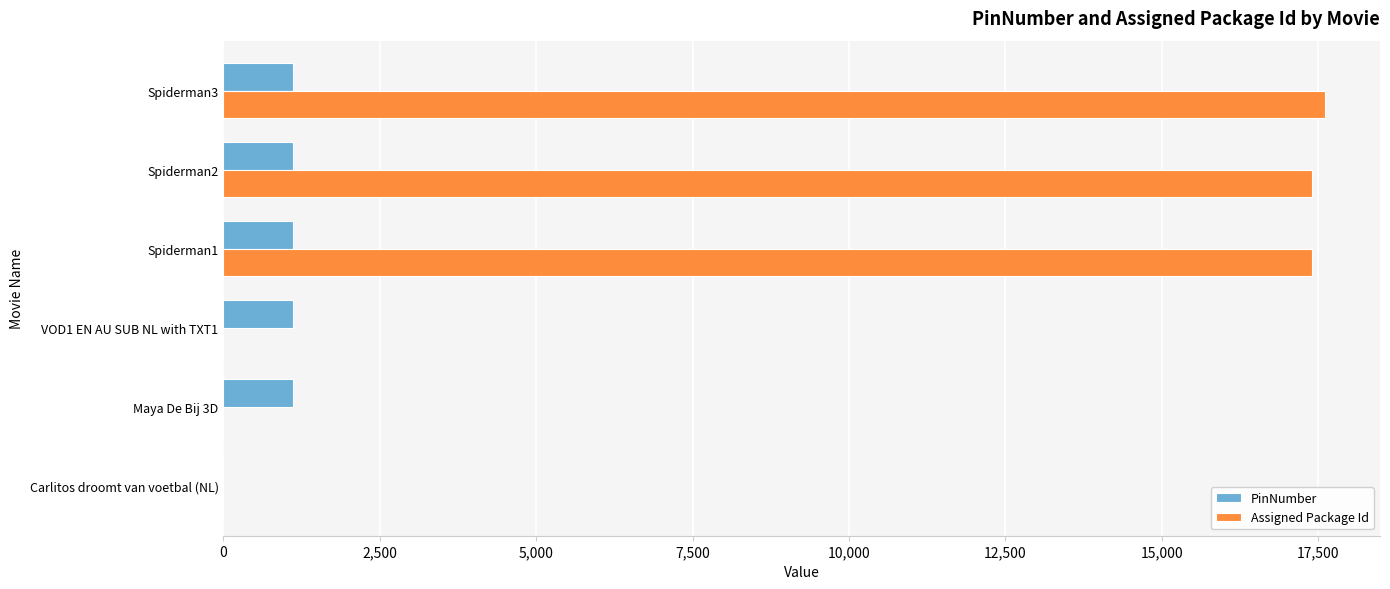

What is the highest value of the PinNumber series?

1111